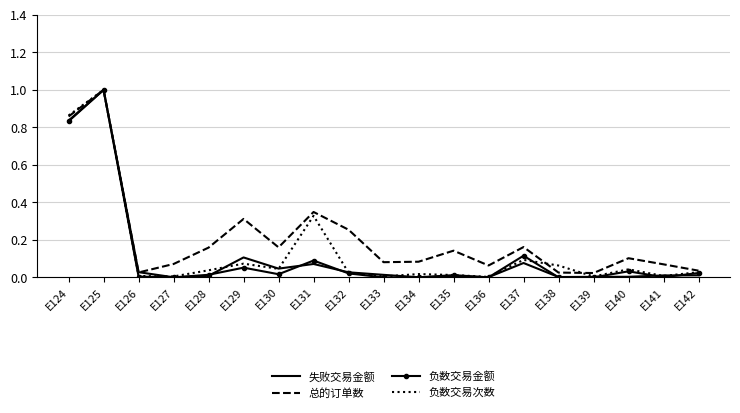

Is the value of 负数交易次数 at E131 greater than the value of 总的订单数 at E134?

Yes